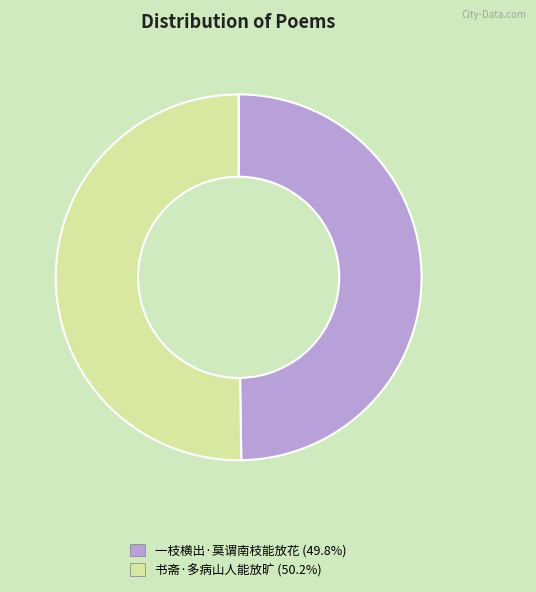

Do 书斋·多病山人能放旷 and 一枝横出·莫谓南枝能放花 together represent more than half of the pie?

Yes